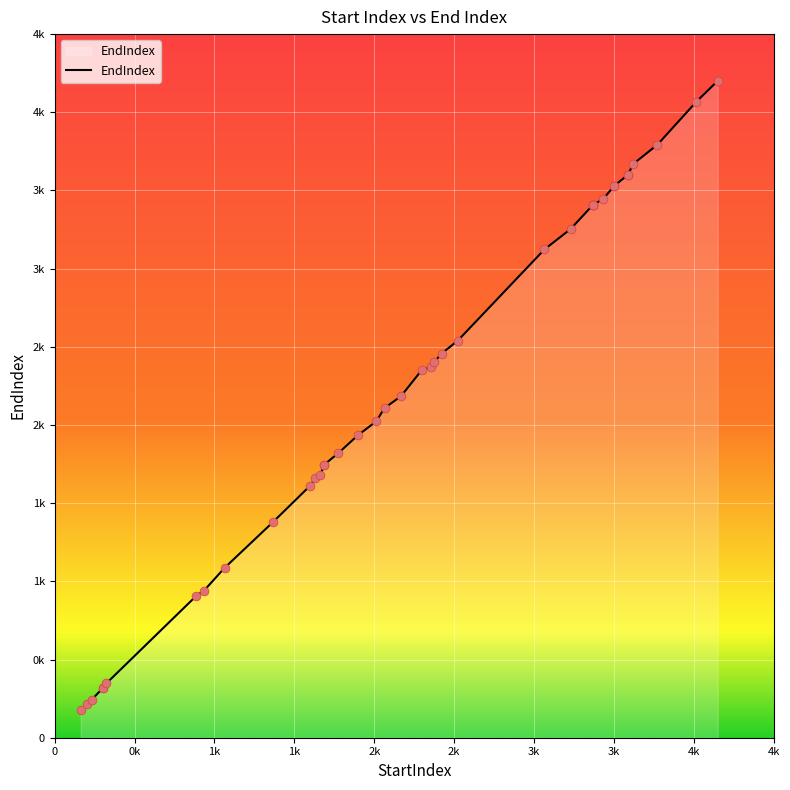

What is the change in value from 1663 to 2376?

+721